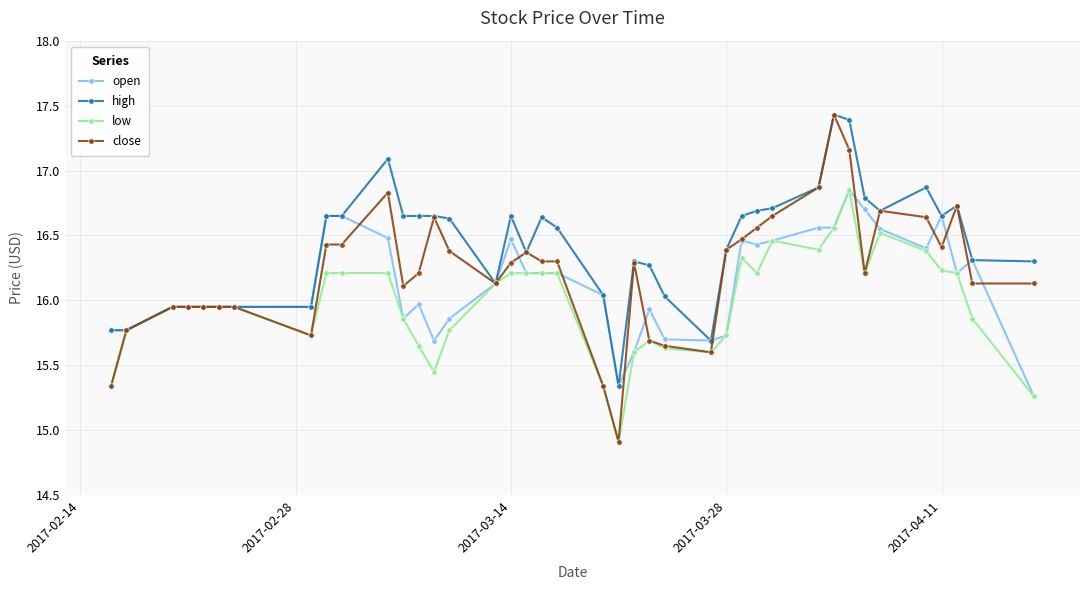

True or false: low has more than 0 points higher than both neighbors.

True